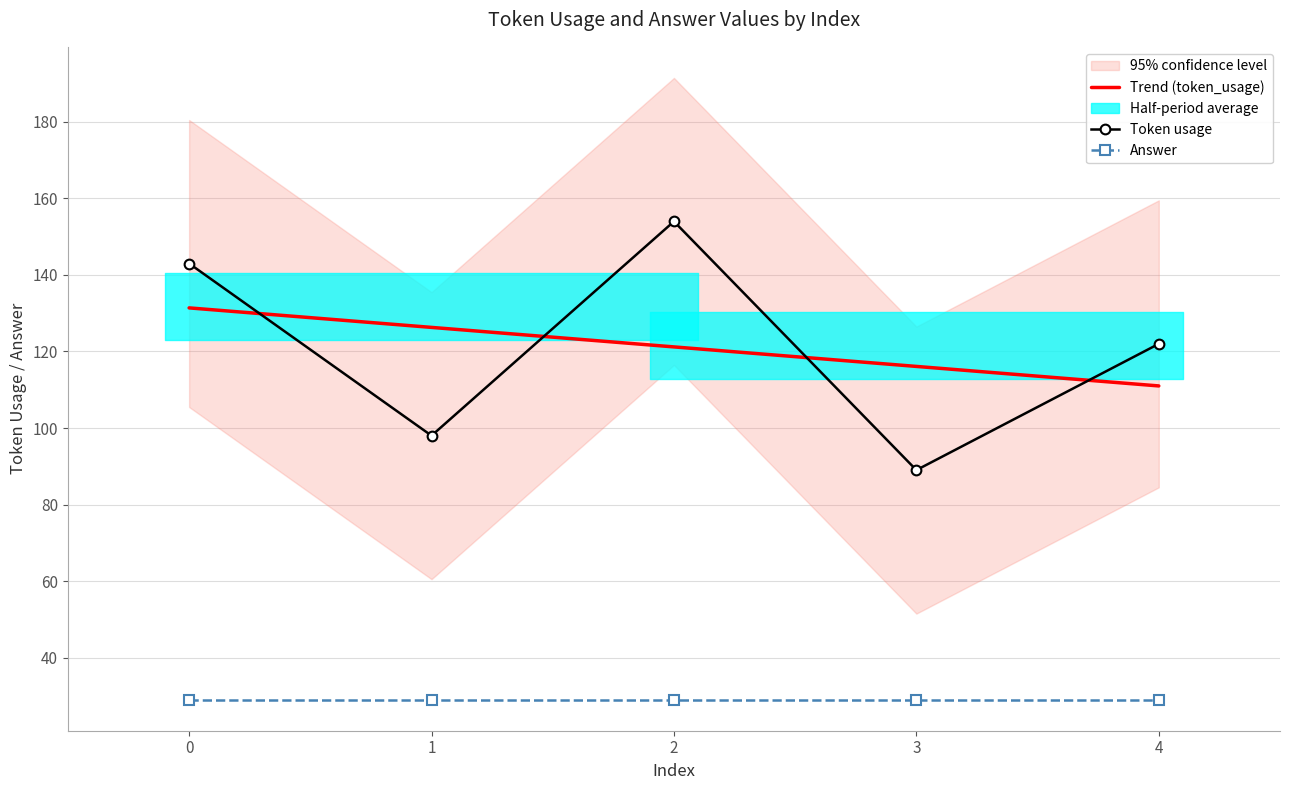

The value at 1 is 98. True or false?

True